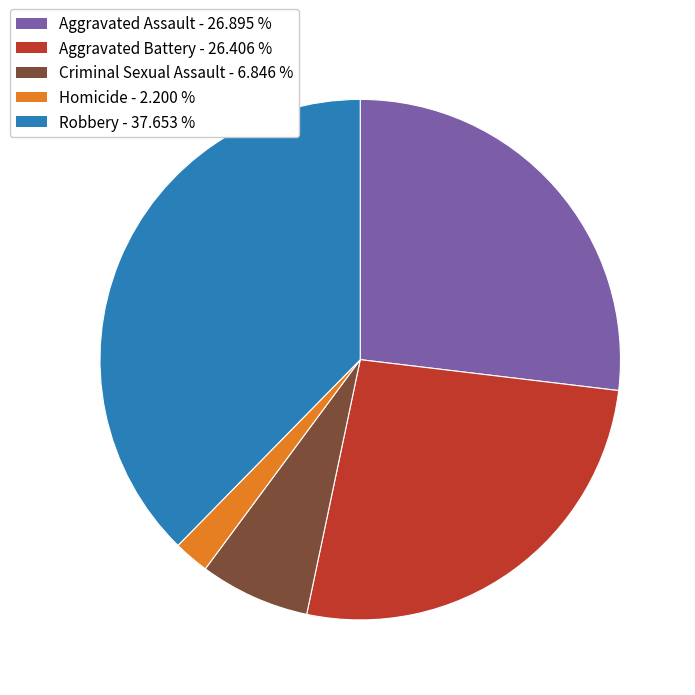

True or false: Criminal Sexual Assault accounts for 1% of the total.

False